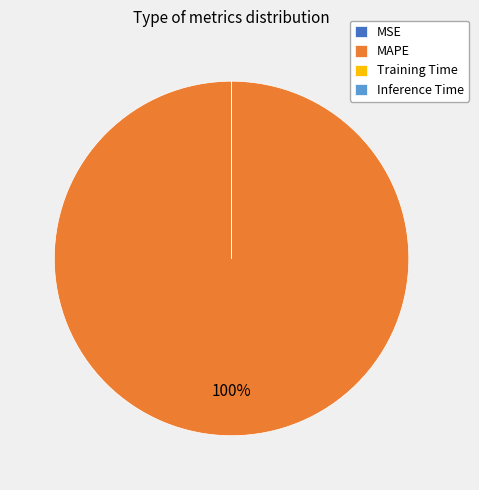

Which category accounts for the majority?

MAPE